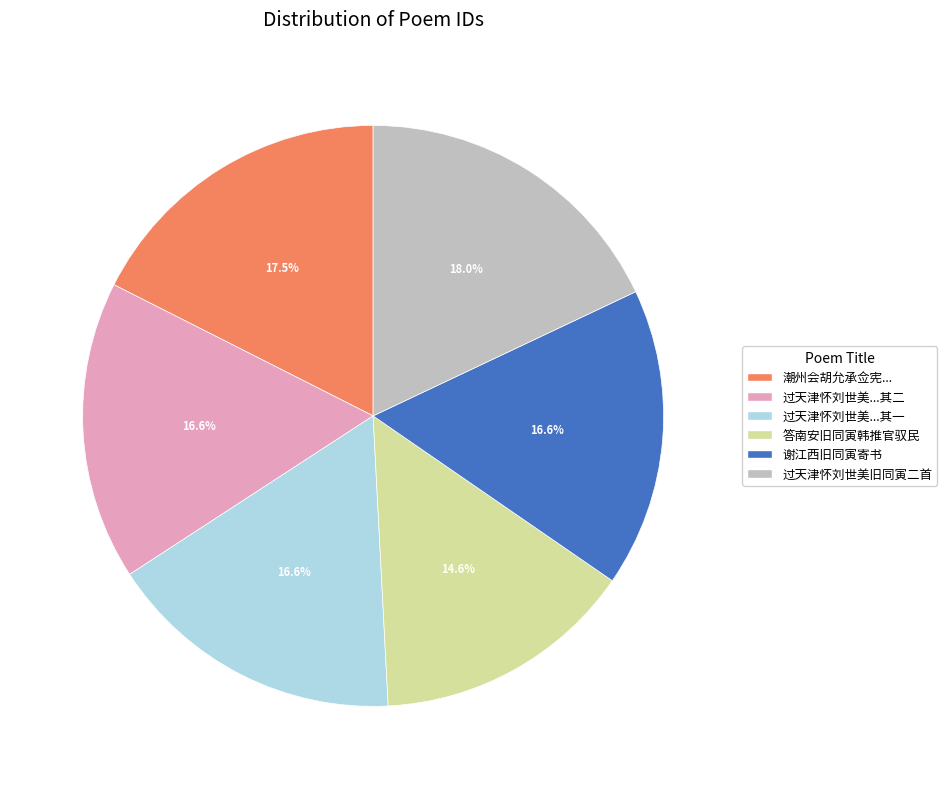

Is there any slice that represents more than half of the pie?

No